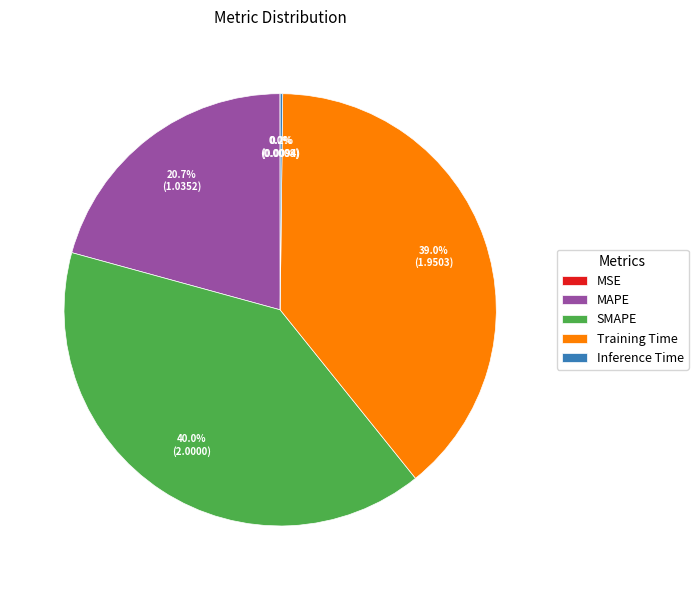

Is Training Time the majority of the pie?

No